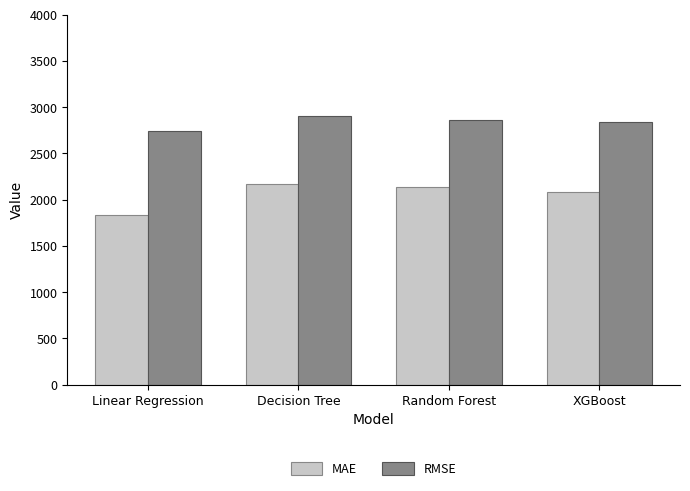

How many bars are there in total?

8